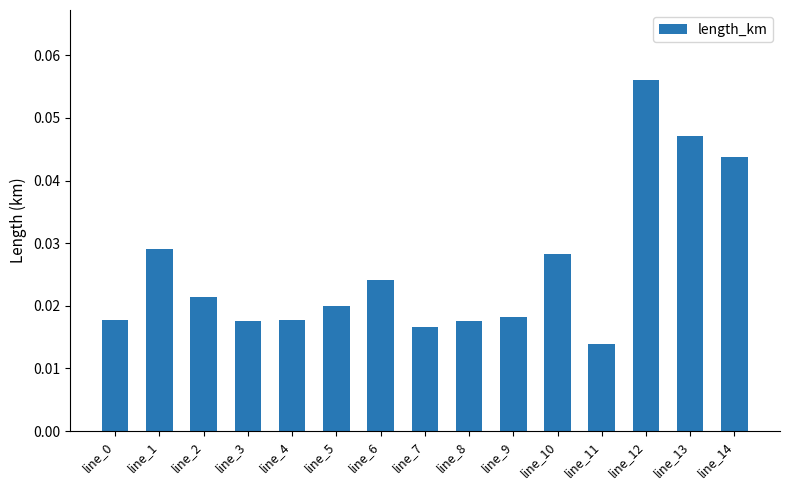

The chart shows a value of 0.1 at line_13. True or false?

False